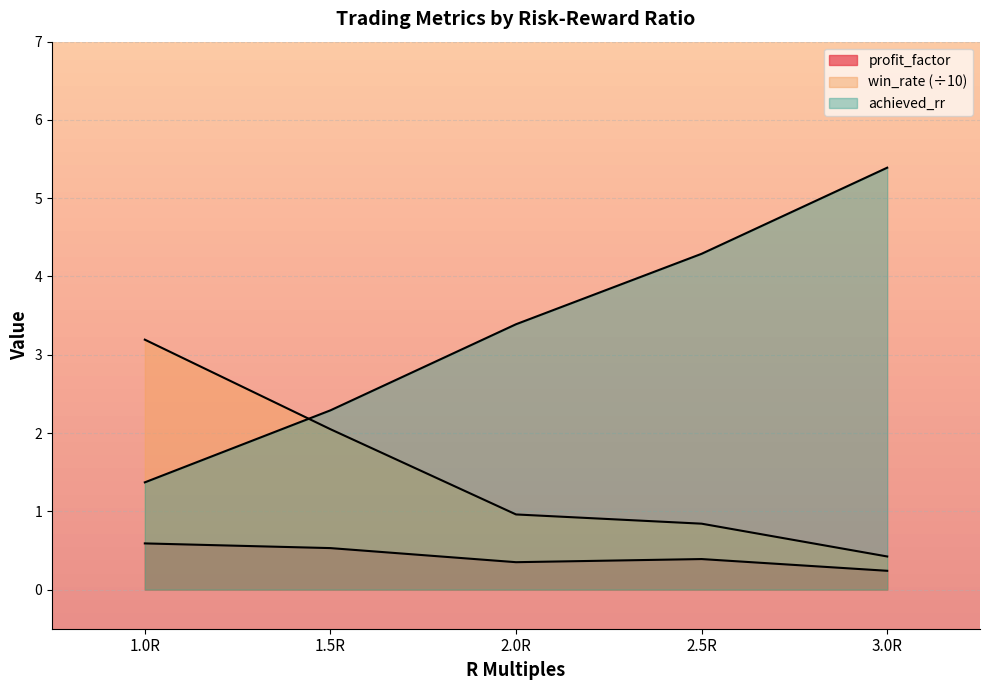

What is the total value across all series at 2.0R?

4.7